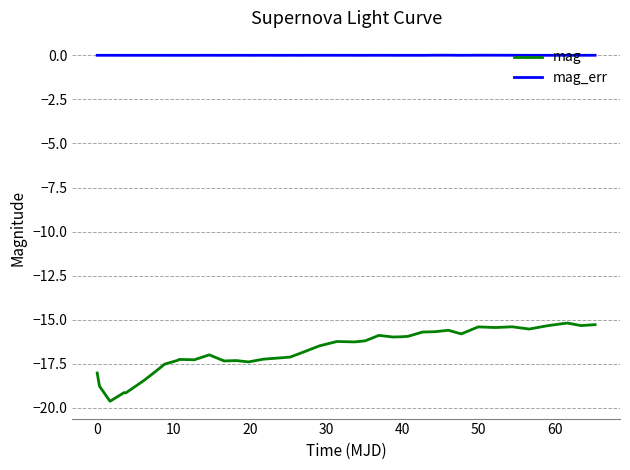

List the series in order of their peak value, lowest first.

mag, mag_err